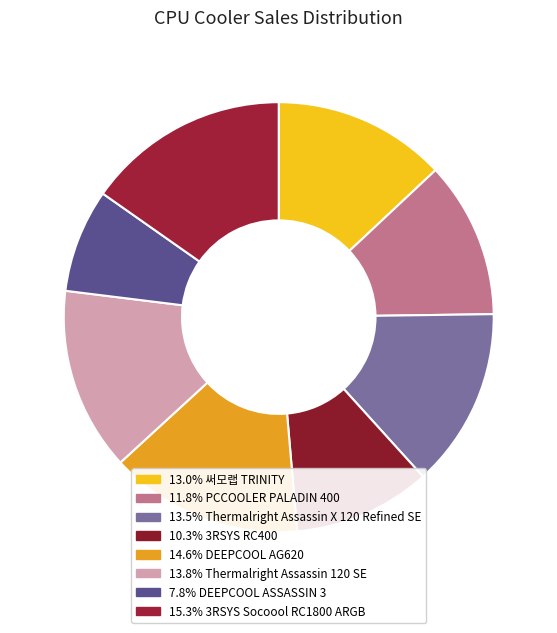

Count the number of slices in the pie.

8